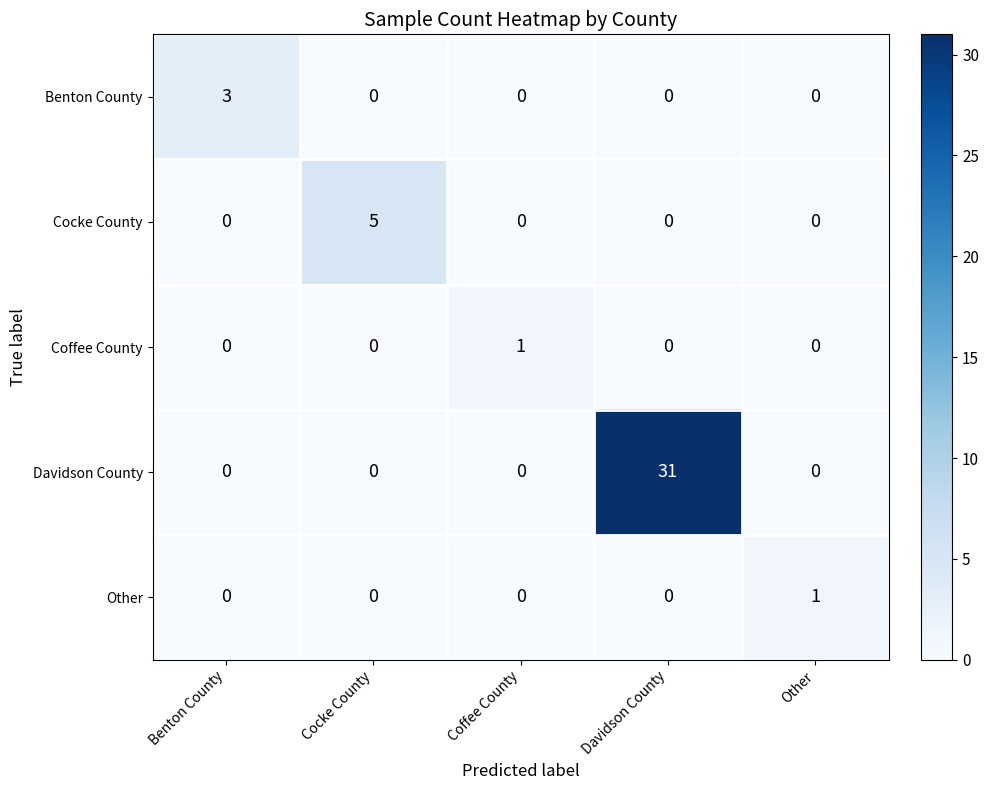

What is the total value across all series at Other?

1